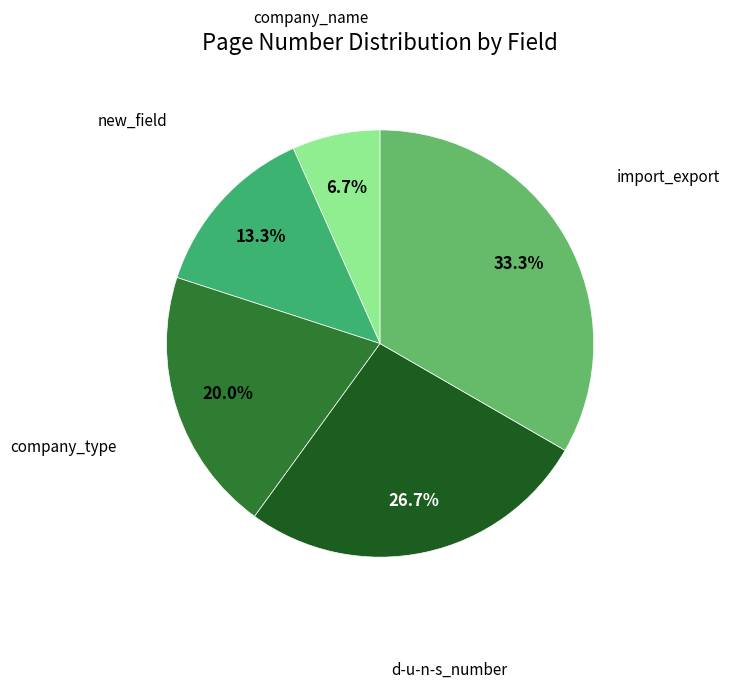

Is there a majority slice in this chart?

No